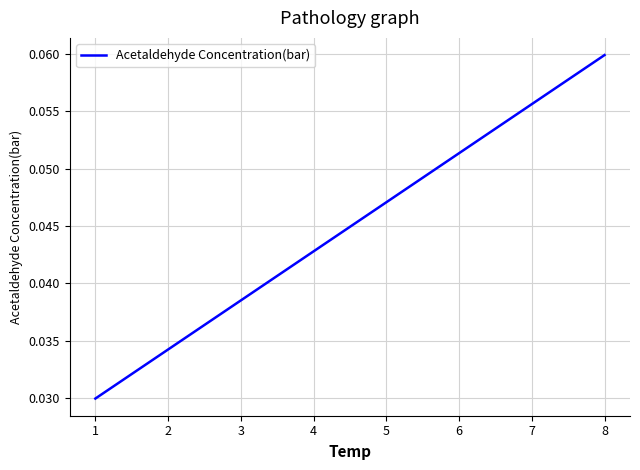

How many values are between 0 and 1?

8